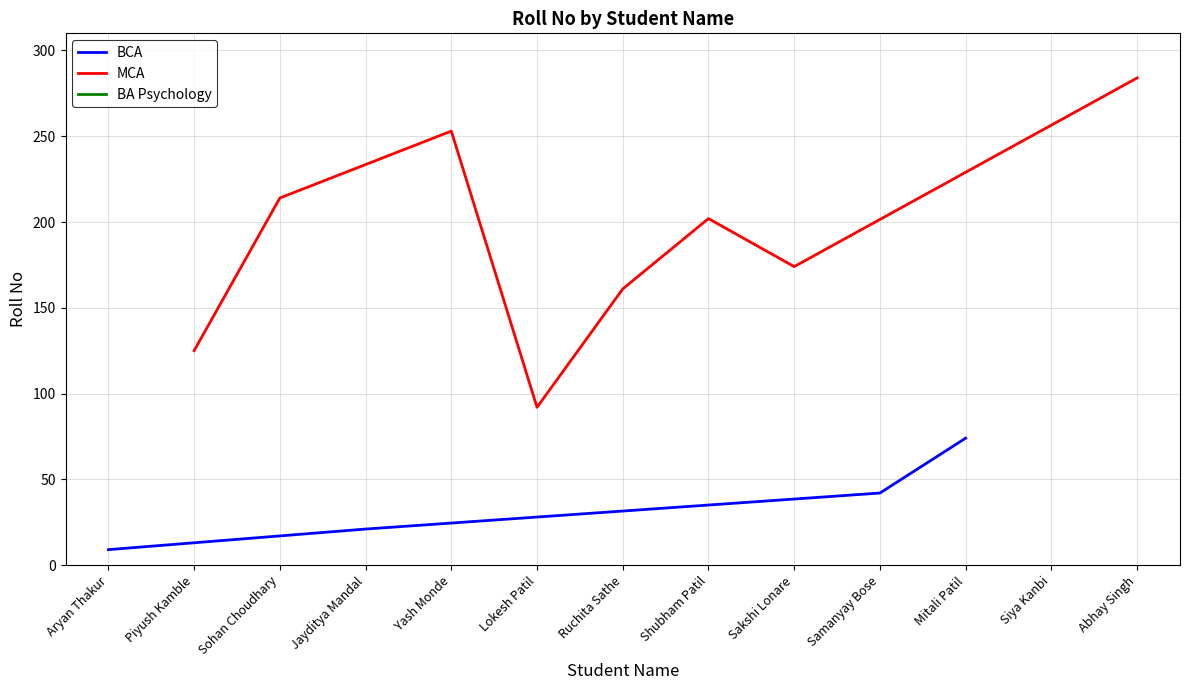

What is the change in value from Ruchita Sathe to Siya Kanbi?

-45